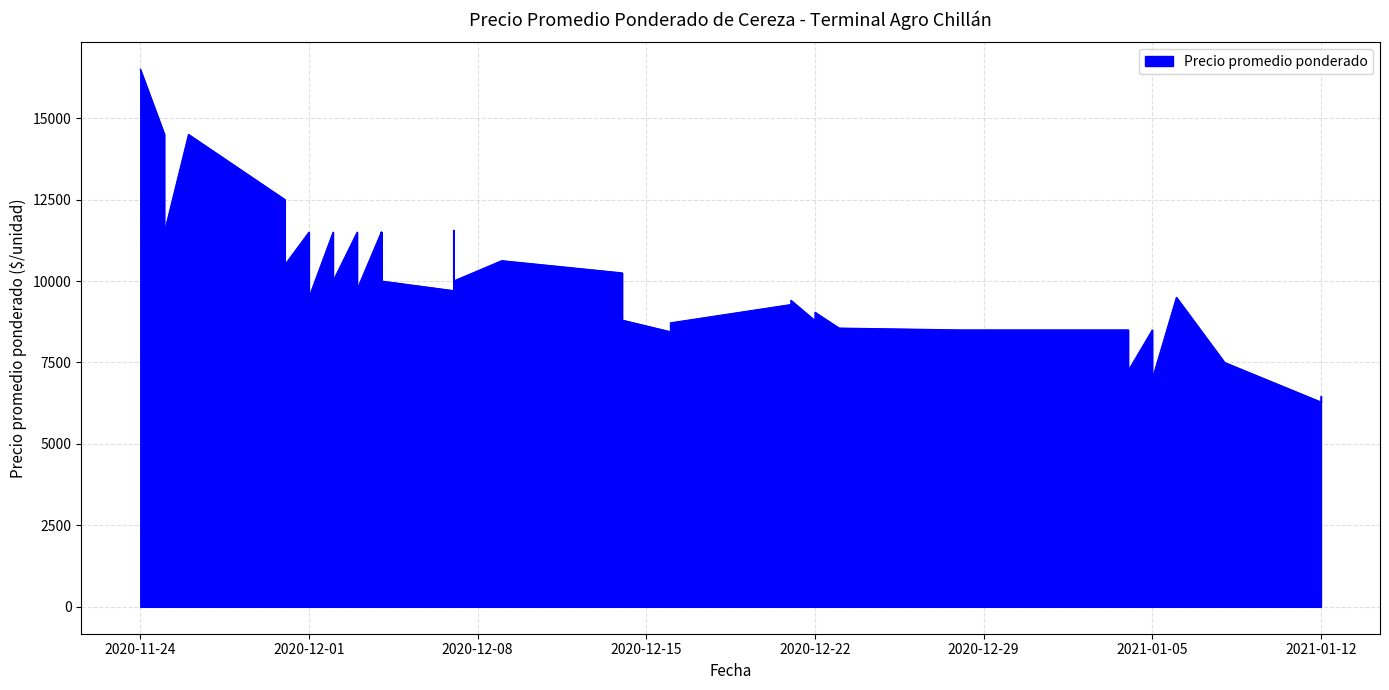

What is the change in value from 2020-12-16 to 2020-12-03?

+1306